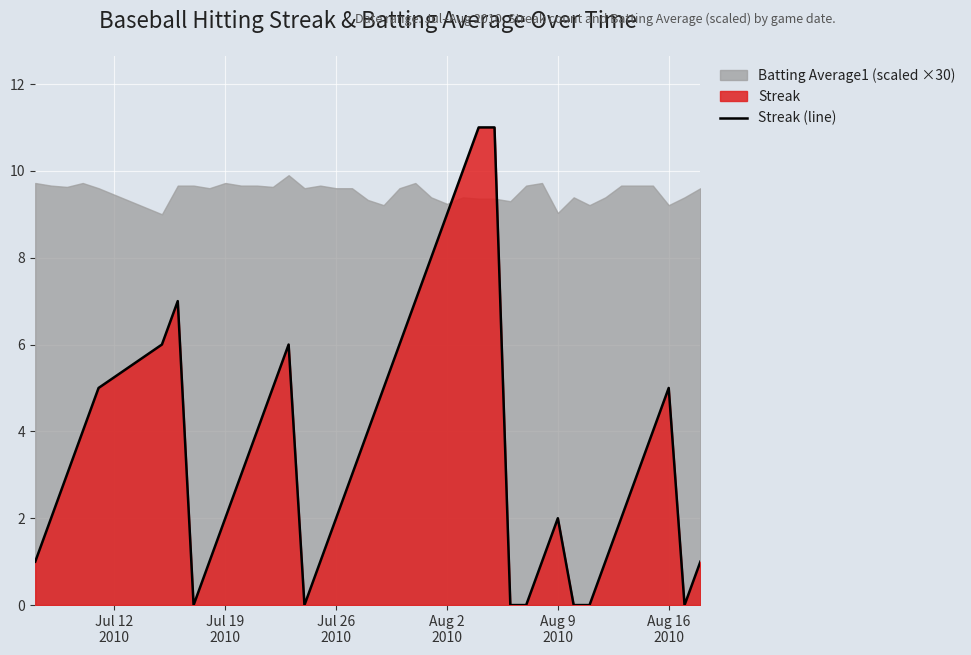

What is the difference between the second highest and second lowest values?

11